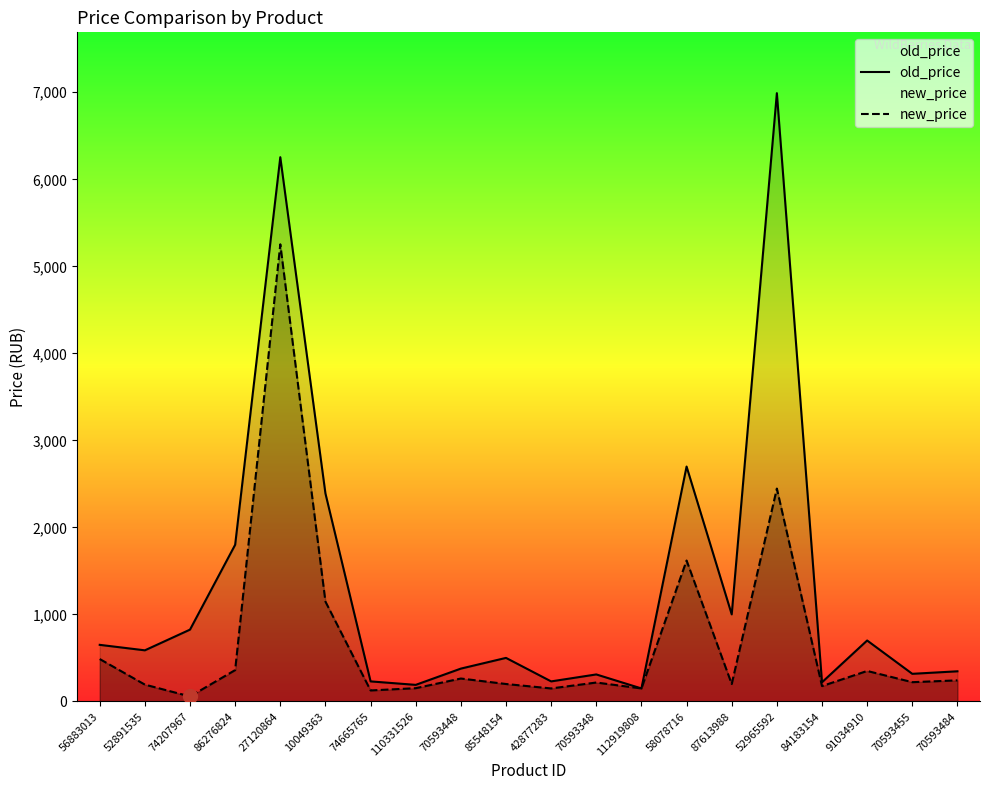

At how many categories does at least one series exceed 6028?

2